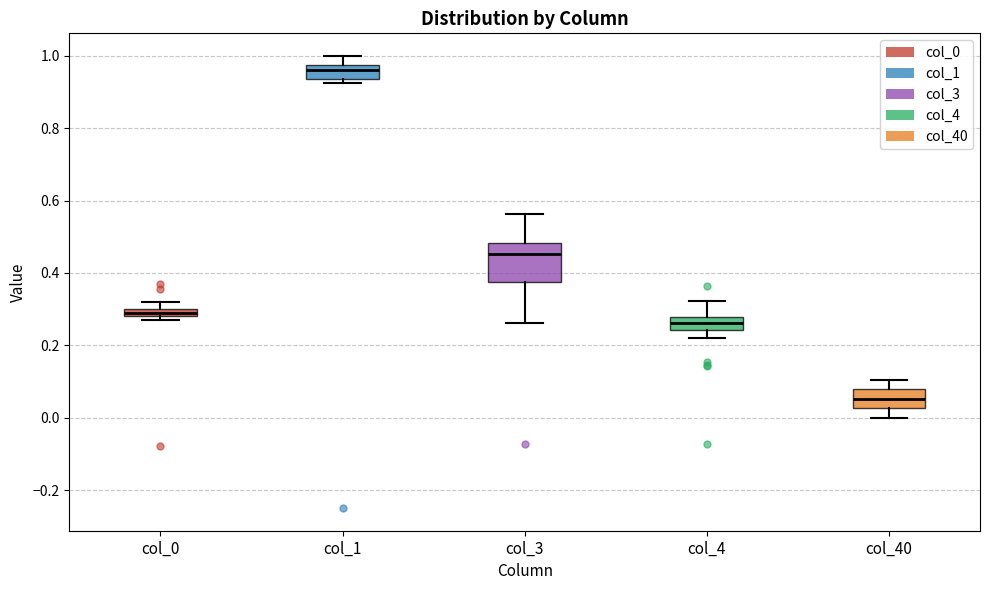

Which box has the highest median line?

col_1